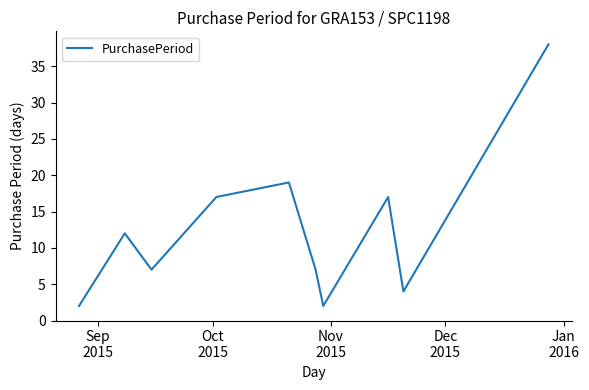

Does the chart have visible grid lines?

No